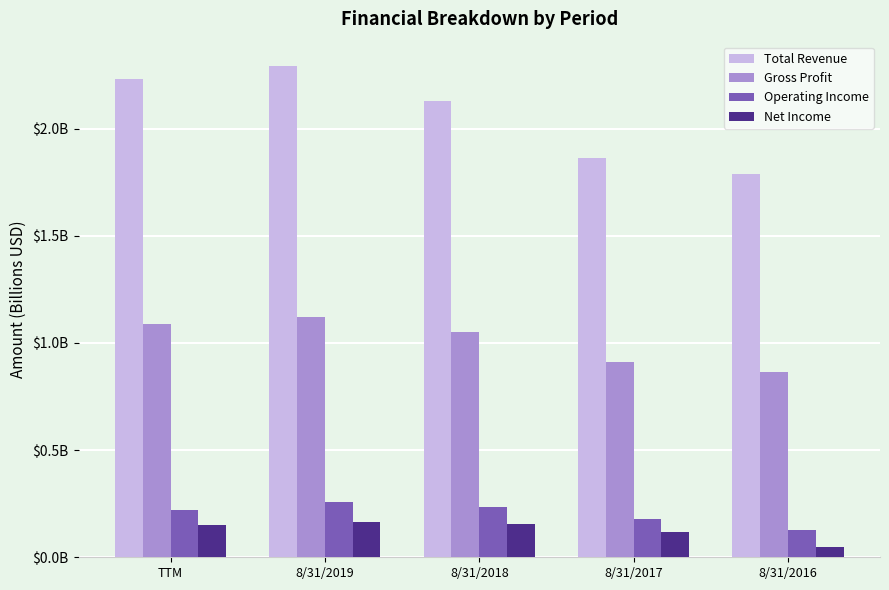

List the labels in order of Operating Income value, largest first.

8/31/2019, 8/31/2018, TTM, 8/31/2017, 8/31/2016